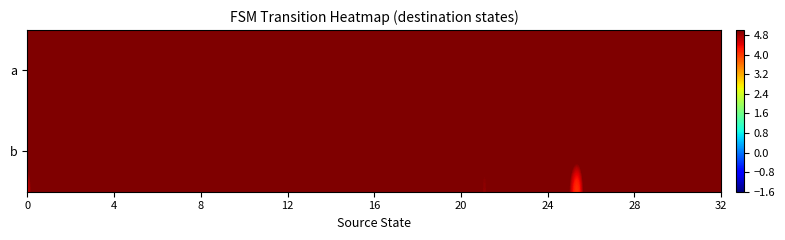

Reading left to right, extract all data points from this chart.

a: 16	3	10	12	0	20	8	11	28	19	13	4	21	30	14	9	8	17	24	26	9	8	29	23	24	15	27	27	8	20	1	31
b: 3	29	12	7	20	11	19	4	30	9	17	26	8	23	15	27	20	31	5	22	6	2	25	13	8	0	14	10	16	1	24	18